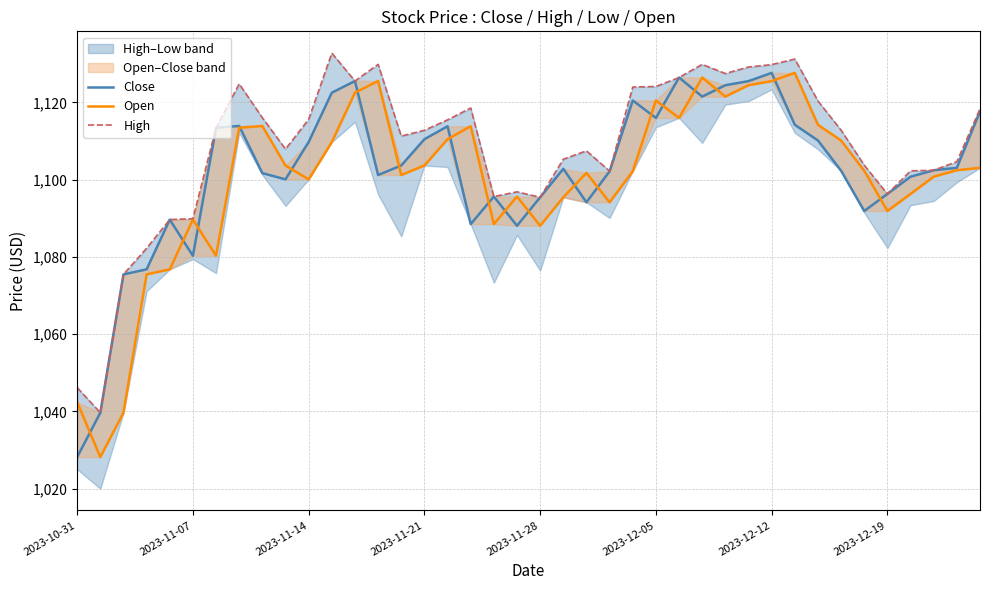

What are all the series names shown in the legend?

Close, Open, High